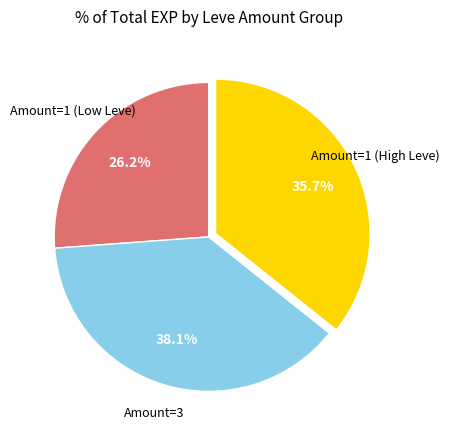

Is there any slice that represents more than half of the pie?

No